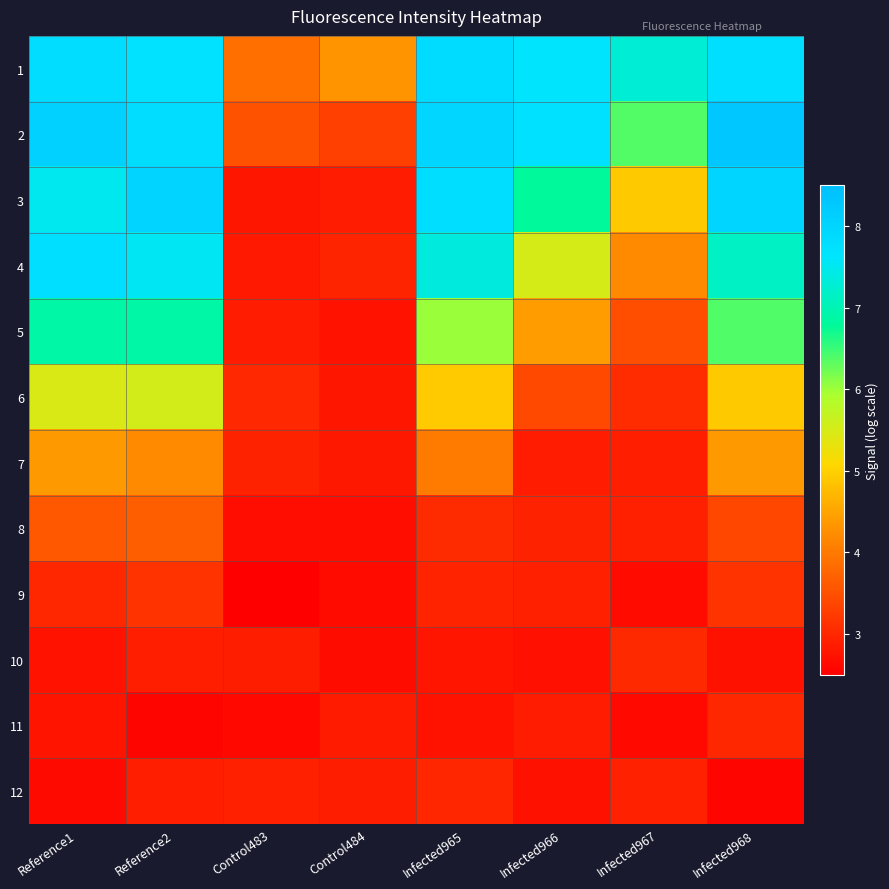

What is the total value across all series at Infected966?

52.5